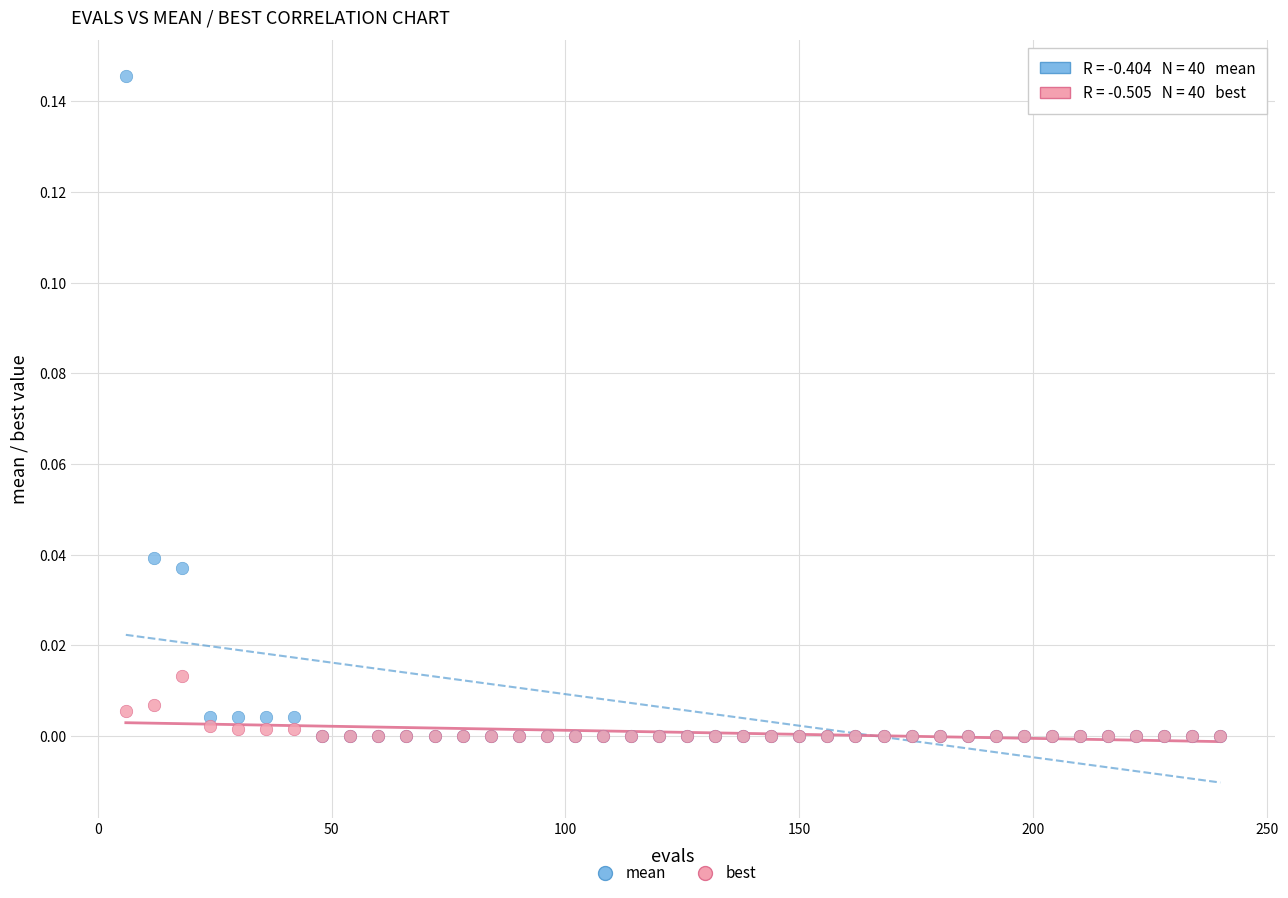

Which series contains the highest Y value?

mean